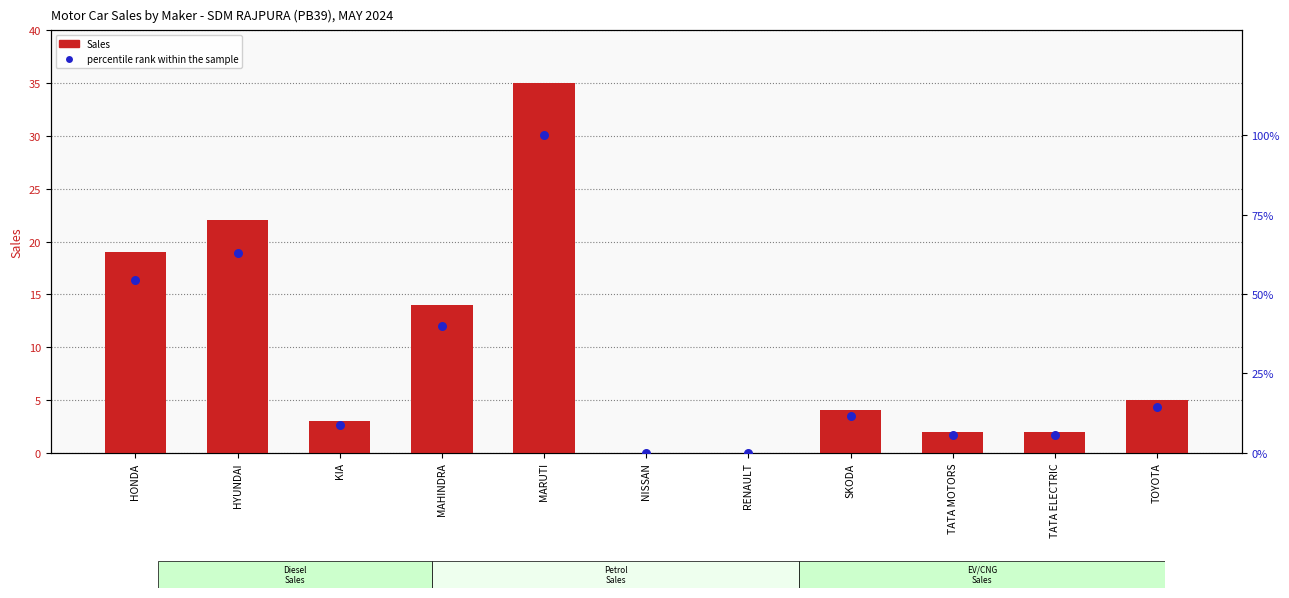

Which series has the largest total across all categories?

percentile rank within the sample